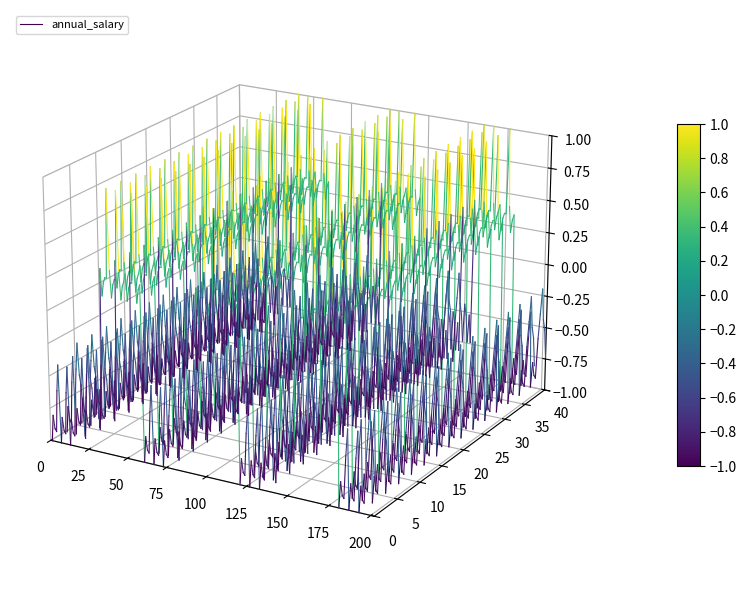

What is the sum of the values at 25 and 0?

-0.1